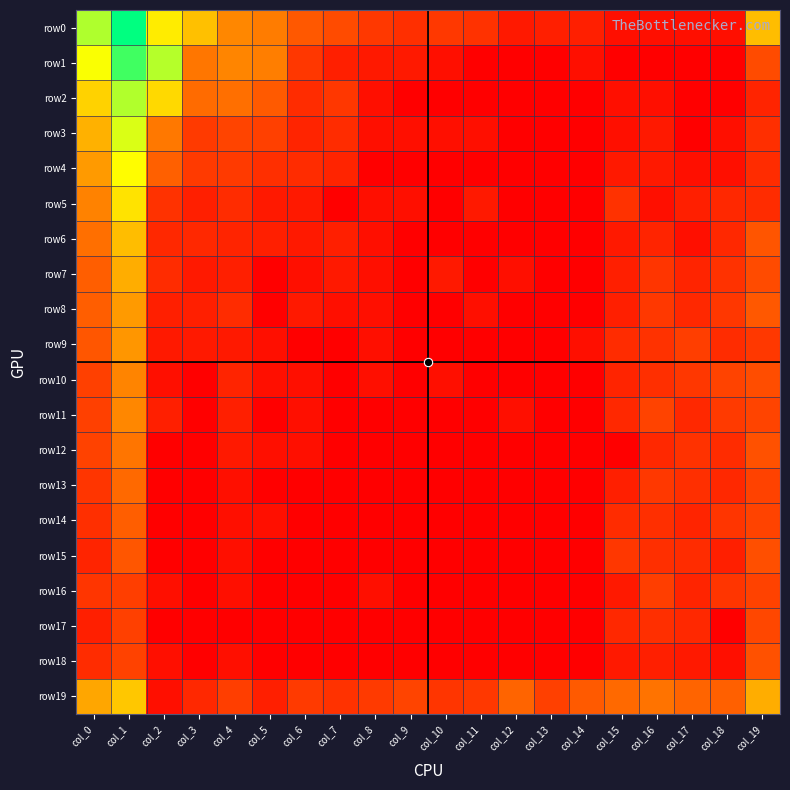

Reading right to left, what are all the values shown in this chart?

row0: col_19=5.4	col_18=0.7	col_17=0.7	col_16=0.7	col_15=0.7	col_14=1.4	col_13=1.4	col_12=1.1	col_11=2.2	col_10=2.5	col_9=2.1	col_8=2.5	col_7=3.1	col_6=3.4	col_5=4.1	col_4=4.4	col_3=5.5	col_2=6.2	col_1=10.0	col_0=7.9
row1: col_19=3.1	col_18=0.0	col_17=0.0	col_16=0.0	col_15=0.0	col_14=0.7	col_13=0.0	col_12=0.0	col_11=0.0	col_10=0.7	col_9=1.1	col_8=1.1	col_7=1.4	col_6=2.4	col_5=4.2	col_4=4.3	col_3=4.0	col_2=7.8	col_1=9.2	col_0=6.6
row2: col_19=1.6	col_18=0.0	col_17=0.0	col_16=0.7	col_15=0.7	col_14=0.0	col_13=0.0	col_12=0.0	col_11=0.0	col_10=0.0	col_9=0.0	col_8=0.7	col_7=2.4	col_6=1.9	col_5=3.5	col_4=3.9	col_3=3.8	col_2=5.9	col_1=7.9	col_0=5.8
row3: col_19=2.1	col_18=0.7	col_17=0.0	col_16=1.1	col_15=0.7	col_14=0.0	col_13=0.0	col_12=0.0	col_11=0.7	col_10=0.7	col_9=0.7	col_8=0.7	col_7=1.9	col_6=1.6	col_5=2.8	col_4=3.0	col_3=2.6	col_2=4.1	col_1=7.2	col_0=5.2
row4: col_19=1.9	col_18=0.7	col_17=0.7	col_16=1.1	col_15=1.1	col_14=0.0	col_13=0.0	col_12=0.0	col_11=0.0	col_10=0.0	col_9=0.0	col_8=0.0	col_7=1.6	col_6=1.9	col_5=2.1	col_4=2.6	col_3=2.6	col_2=3.6	col_1=6.4	col_0=4.8
row5: col_19=1.9	col_18=1.8	col_17=1.4	col_16=0.7	col_15=2.2	col_14=0.0	col_13=0.0	col_12=0.0	col_11=1.1	col_10=0.0	col_9=0.7	col_8=0.7	col_7=0.0	col_6=1.1	col_5=1.1	col_4=1.9	col_3=1.4	col_2=2.2	col_1=6.0	col_0=4.3
row6: col_19=3.3	col_18=1.8	col_17=0.7	col_16=1.6	col_15=1.1	col_14=0.0	col_13=0.0	col_12=0.0	col_11=0.0	col_10=0.0	col_9=0.0	col_8=0.7	col_7=1.4	col_6=1.1	col_5=1.4	col_4=1.6	col_3=1.8	col_2=1.8	col_1=5.4	col_0=3.9
row7: col_19=3.1	col_18=2.2	col_17=1.6	col_16=2.3	col_15=1.4	col_14=0.0	col_13=0.0	col_12=0.7	col_11=0.0	col_10=1.1	col_9=0.0	col_8=0.7	col_7=1.1	col_6=0.7	col_5=0.0	col_4=1.4	col_3=1.1	col_2=1.9	col_1=5.1	col_0=3.5
row8: col_19=3.4	col_18=2.4	col_17=1.8	col_16=2.5	col_15=1.4	col_14=0.0	col_13=0.0	col_12=0.0	col_11=0.7	col_10=0.0	col_9=0.0	col_8=0.7	col_7=0.7	col_6=1.1	col_5=0.0	col_4=1.9	col_3=1.4	col_2=1.4	col_1=4.8	col_0=3.5
row9: col_19=2.5	col_18=1.9	col_17=2.7	col_16=2.2	col_15=1.9	col_14=0.7	col_13=0.0	col_12=0.0	col_11=0.0	col_10=0.0	col_9=0.0	col_8=0.7	col_7=0.0	col_6=0.0	col_5=0.7	col_4=1.1	col_3=1.1	col_2=1.1	col_1=4.7	col_0=3.4
row10: col_19=3.2	col_18=2.9	col_17=2.4	col_16=2.1	col_15=1.6	col_14=0.0	col_13=0.0	col_12=0.0	col_11=0.0	col_10=0.7	col_9=0.0	col_8=0.7	col_7=0.0	col_6=0.7	col_5=0.7	col_4=1.6	col_3=0.0	col_2=0.7	col_1=4.3	col_0=2.8
row11: col_19=3.0	col_18=2.6	col_17=1.8	col_16=2.9	col_15=1.8	col_14=0.0	col_13=0.0	col_12=0.7	col_11=0.0	col_10=0.0	col_9=0.0	col_8=0.0	col_7=0.0	col_6=0.7	col_5=0.0	col_4=1.4	col_3=0.0	col_2=1.4	col_1=4.4	col_0=2.8
row12: col_19=3.3	col_18=1.9	col_17=2.2	col_16=1.8	col_15=0.0	col_14=0.0	col_13=0.0	col_12=0.0	col_11=0.0	col_10=0.0	col_9=0.0	col_8=0.0	col_7=0.0	col_6=0.7	col_5=0.7	col_4=1.1	col_3=0.0	col_2=0.0	col_1=4.0	col_0=2.9
row13: col_19=2.9	col_18=1.8	col_17=2.1	col_16=2.5	col_15=1.4	col_14=0.0	col_13=0.0	col_12=0.0	col_11=0.0	col_10=0.0	col_9=0.0	col_8=0.0	col_7=0.0	col_6=0.0	col_5=0.0	col_4=0.7	col_3=0.0	col_2=0.0	col_1=3.8	col_0=2.3
row14: col_19=2.9	col_18=2.3	col_17=1.6	col_16=2.1	col_15=1.9	col_14=0.0	col_13=0.0	col_12=0.0	col_11=0.0	col_10=0.0	col_9=0.0	col_8=0.0	col_7=0.0	col_6=0.0	col_5=0.7	col_4=0.7	col_3=0.0	col_2=0.0	col_1=3.5	col_0=2.1
row15: col_19=3.2	col_18=1.4	col_17=1.9	col_16=2.1	col_15=2.4	col_14=0.0	col_13=0.0	col_12=0.0	col_11=0.0	col_10=0.0	col_9=0.0	col_8=0.0	col_7=0.0	col_6=0.0	col_5=0.0	col_4=0.7	col_3=0.0	col_2=0.0	col_1=3.4	col_0=1.6
row16: col_19=2.9	col_18=2.3	col_17=1.6	col_16=2.7	col_15=1.1	col_14=0.0	col_13=0.0	col_12=0.0	col_11=0.0	col_10=0.0	col_9=0.0	col_8=0.7	col_7=0.0	col_6=0.0	col_5=0.0	col_4=0.7	col_3=0.0	col_2=0.7	col_1=2.7	col_0=2.3
row17: col_19=3.0	col_18=0.0	col_17=1.8	col_16=2.1	col_15=1.8	col_14=0.0	col_13=0.0	col_12=0.0	col_11=0.0	col_10=0.0	col_9=0.0	col_8=0.0	col_7=0.0	col_6=0.0	col_5=0.0	col_4=0.0	col_3=0.0	col_2=0.0	col_1=2.8	col_0=1.4
row18: col_19=3.3	col_18=0.7	col_17=1.1	col_16=1.4	col_15=1.1	col_14=0.0	col_13=0.0	col_12=0.0	col_11=0.0	col_10=0.0	col_9=0.0	col_8=0.0	col_7=0.0	col_6=0.0	col_5=0.0	col_4=0.7	col_3=0.0	col_2=0.7	col_1=2.9	col_0=1.9
row19: col_19=5.1	col_18=3.6	col_17=3.7	col_16=4.0	col_15=3.8	col_14=3.4	col_13=2.8	col_12=3.6	col_11=2.5	col_10=2.3	col_9=3.0	col_8=2.6	col_7=2.2	col_6=2.6	col_5=1.4	col_4=2.7	col_3=1.8	col_2=0.7	col_1=5.6	col_0=5.0